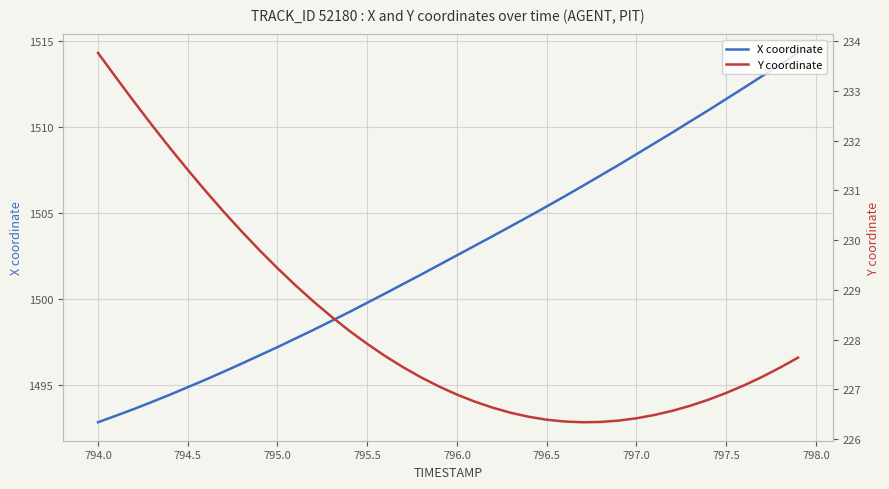

What is the maximum value for X coordinate?

1514.3